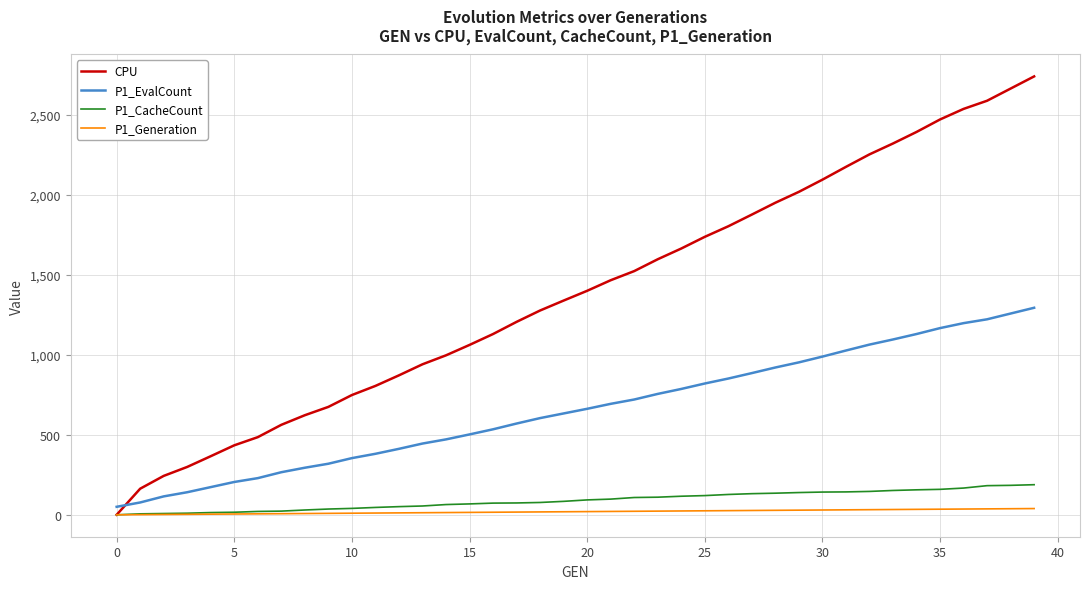

What is the highest value of the CPU series?

2738